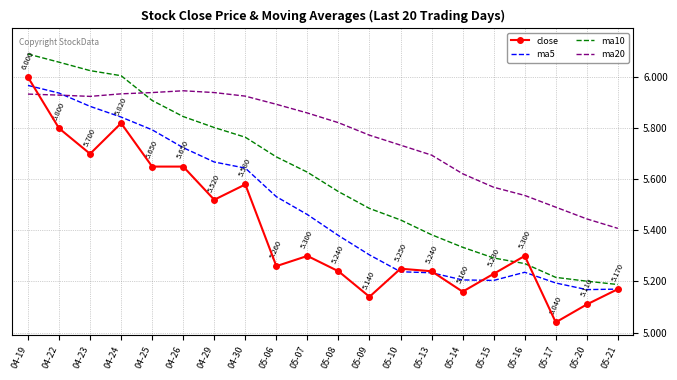

What are all the series names shown in the legend?

close, ma5, ma10, ma20